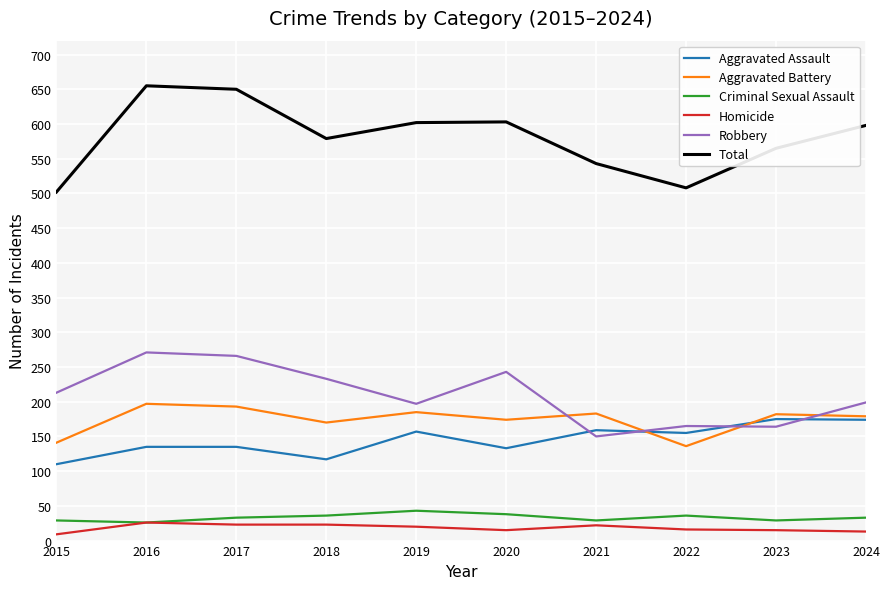

Which series has the largest total across all categories?

Total